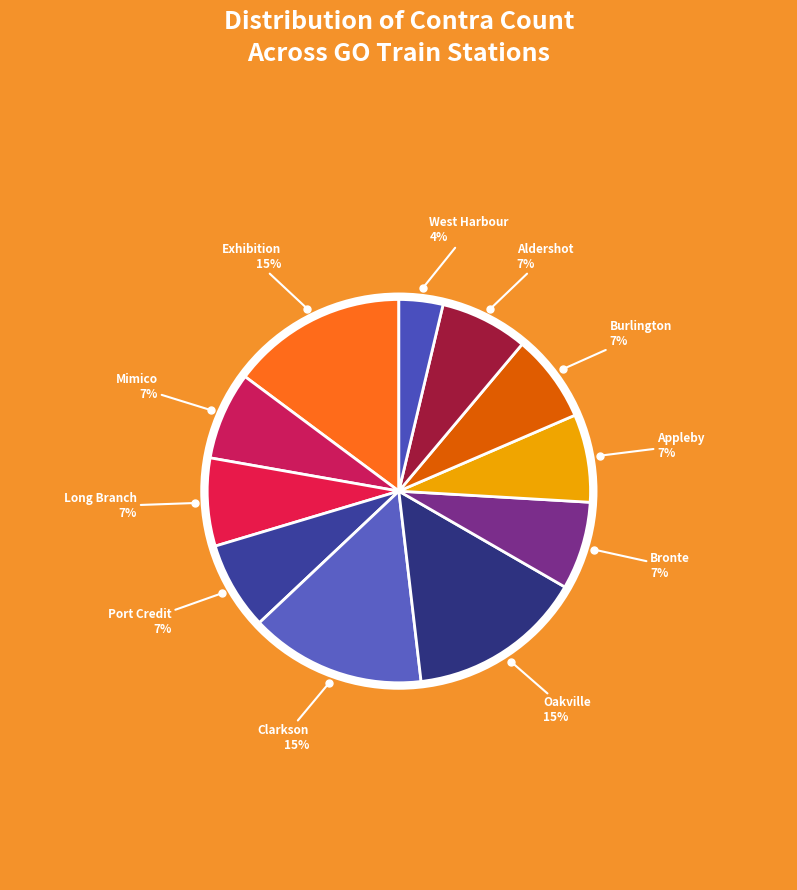

To the nearest percent, what percentage of the pie is Mimico?

7%